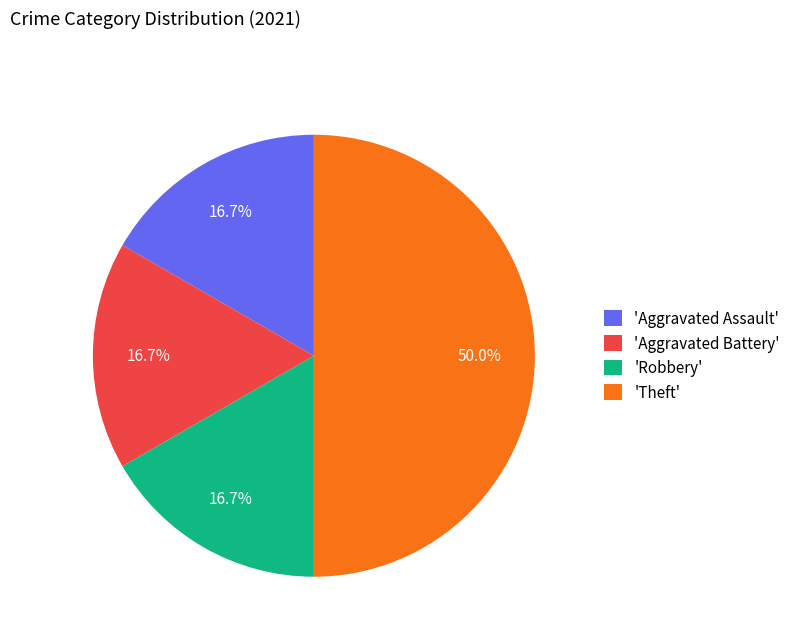

Which category has the biggest portion of the pie?

'Theft'